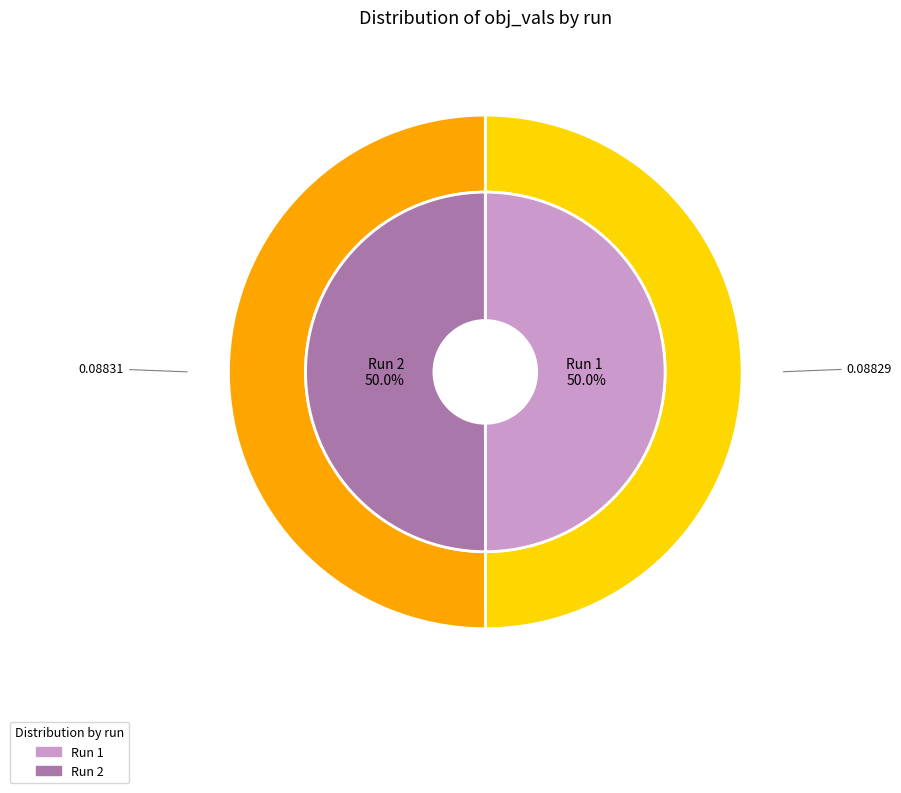

Is it true that 2 is 50% of the pie?

True